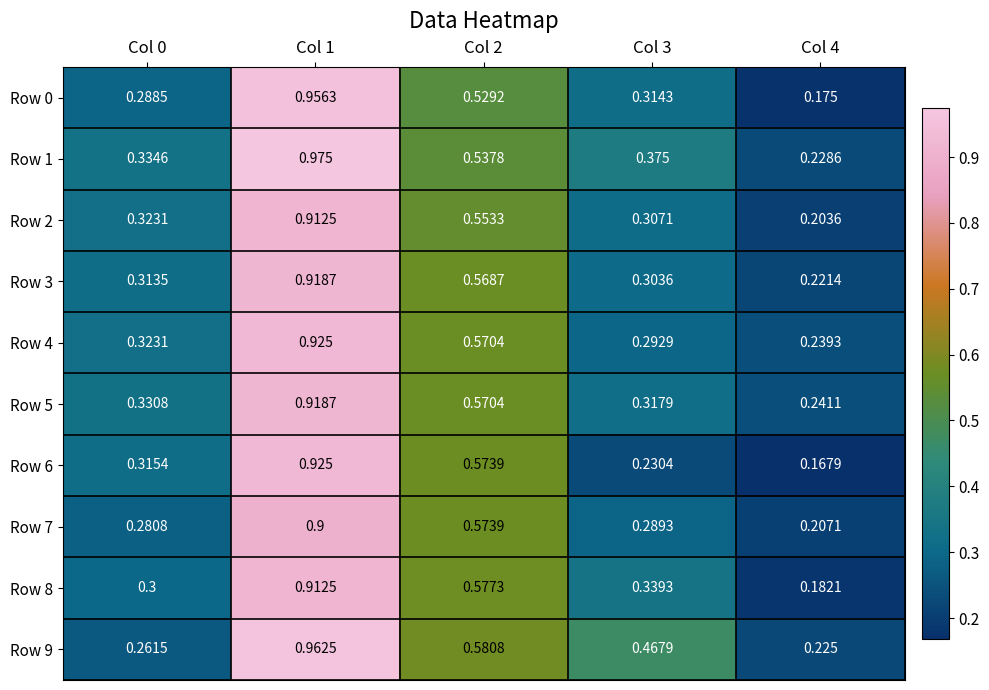

What is the total value across all series at Col 4?

2.1